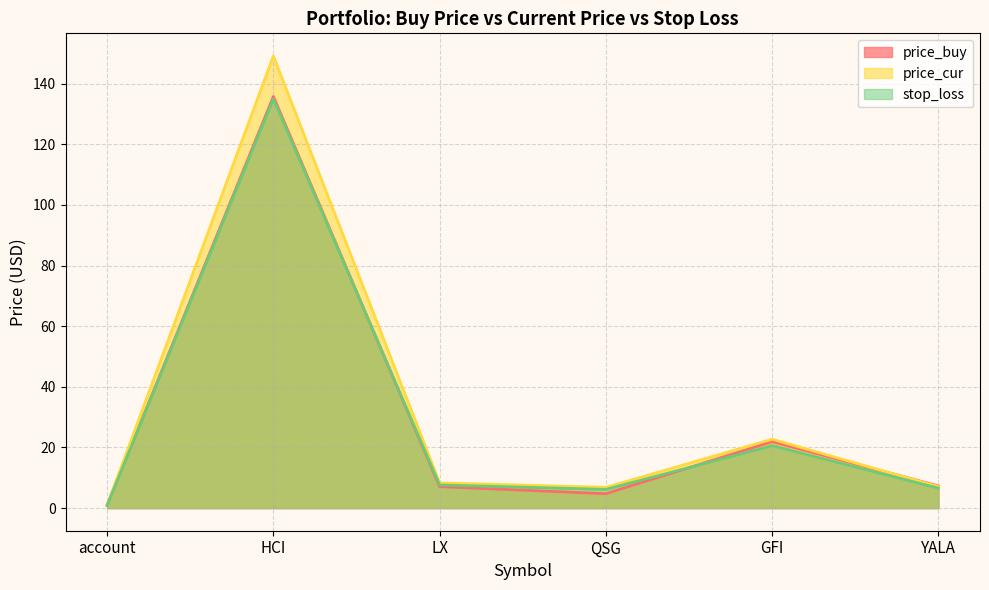

At how many categories does at least one series exceed 86?

1